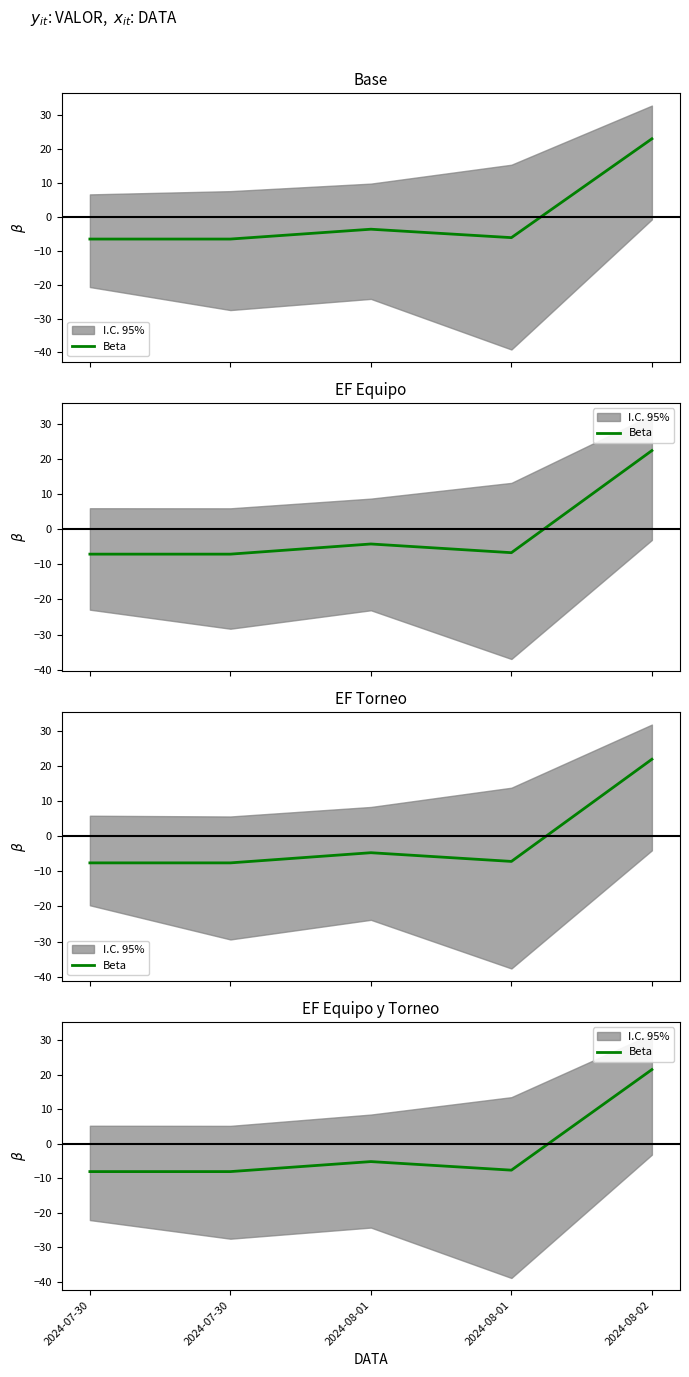

What is the difference between the values at 2024-07-30 and 2024-08-01?

0.4